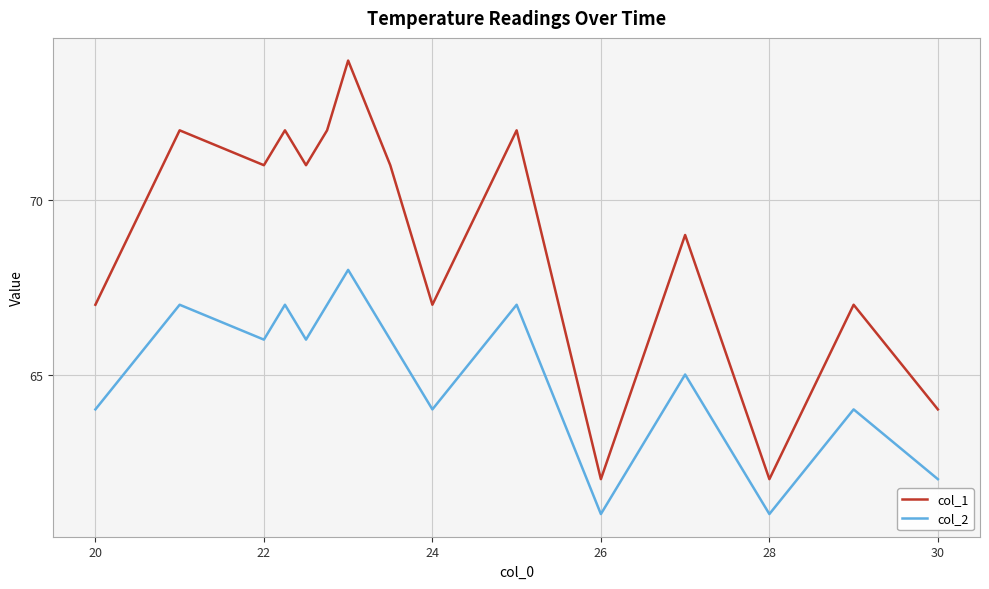

Which series has the largest total across all categories?

col_1